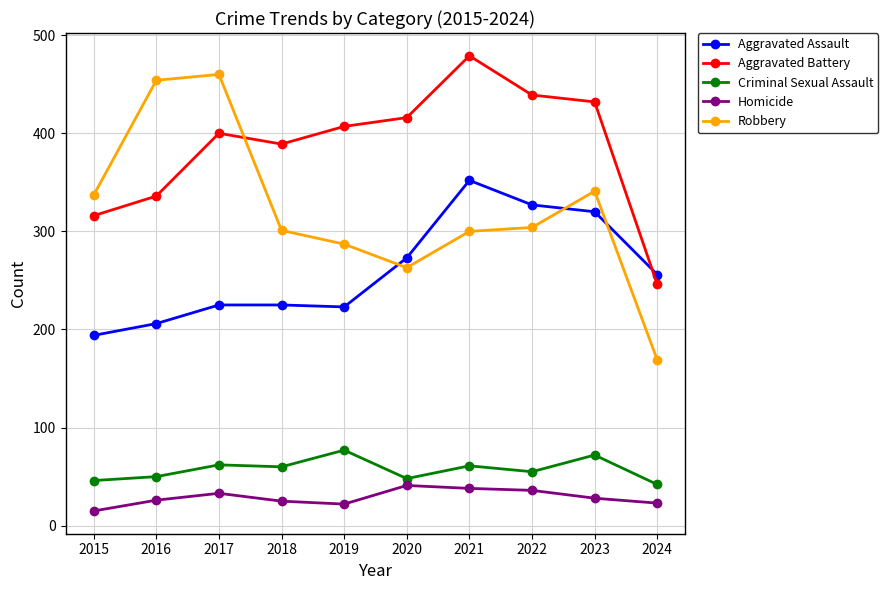

Rank the series at 2016 from highest to lowest value.

Robbery, Aggravated Battery, Aggravated Assault, Criminal Sexual Assault, Homicide